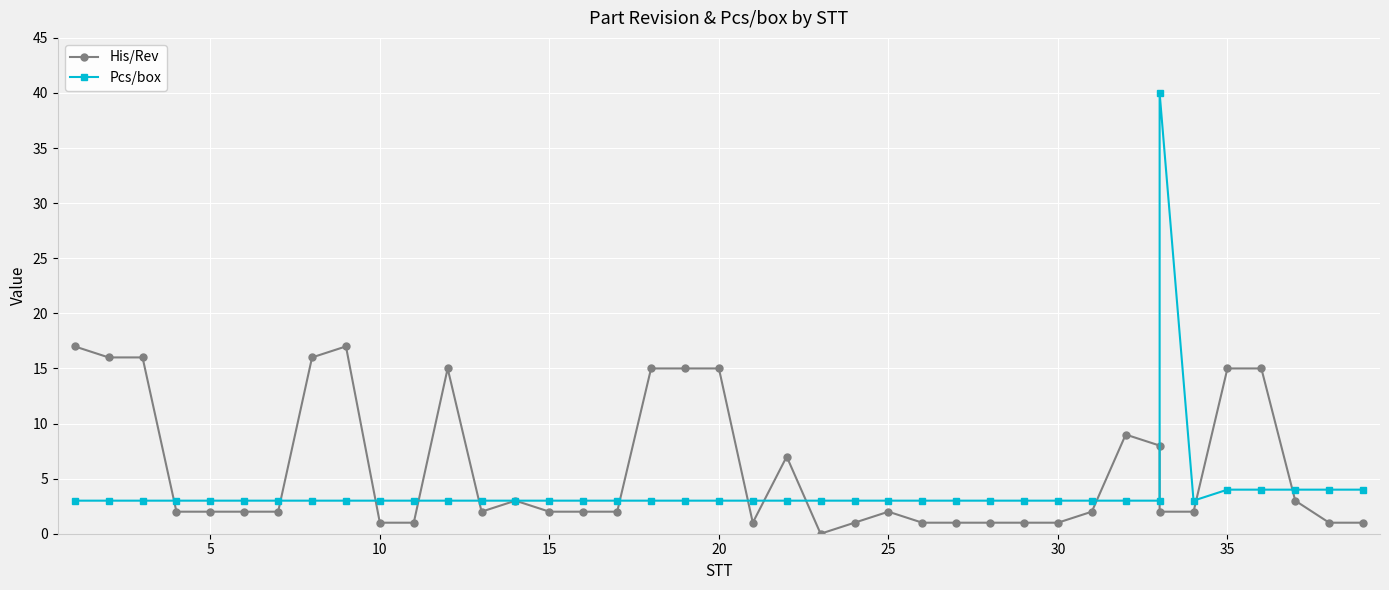

Which series has the widest spread of values?

Pcs/box